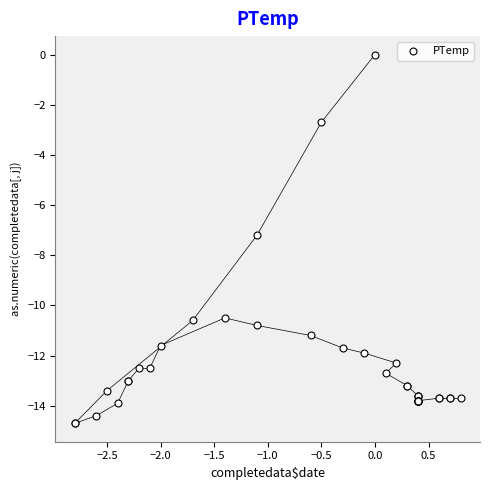

What Y value in the scatter plot is closest to -7?

-7.2